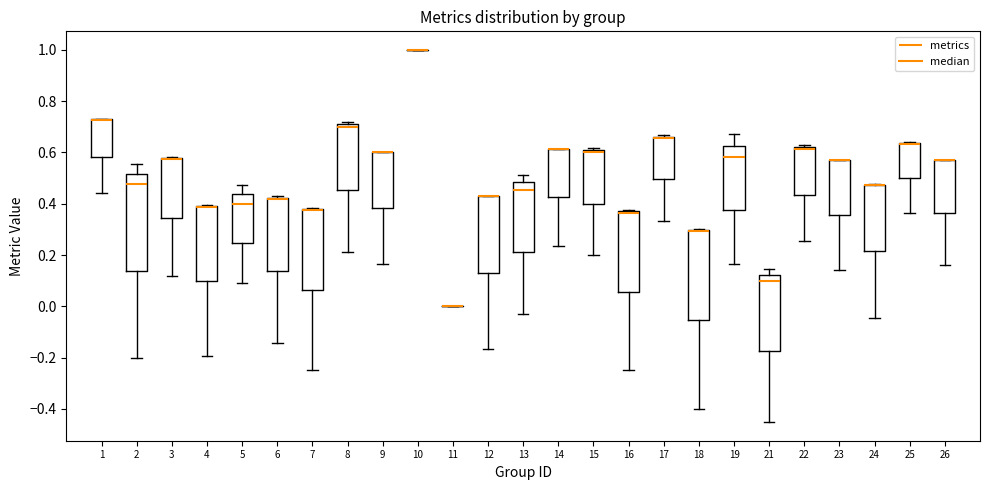

Comparing the boxes themselves (not the whiskers), which one is the tallest?

2